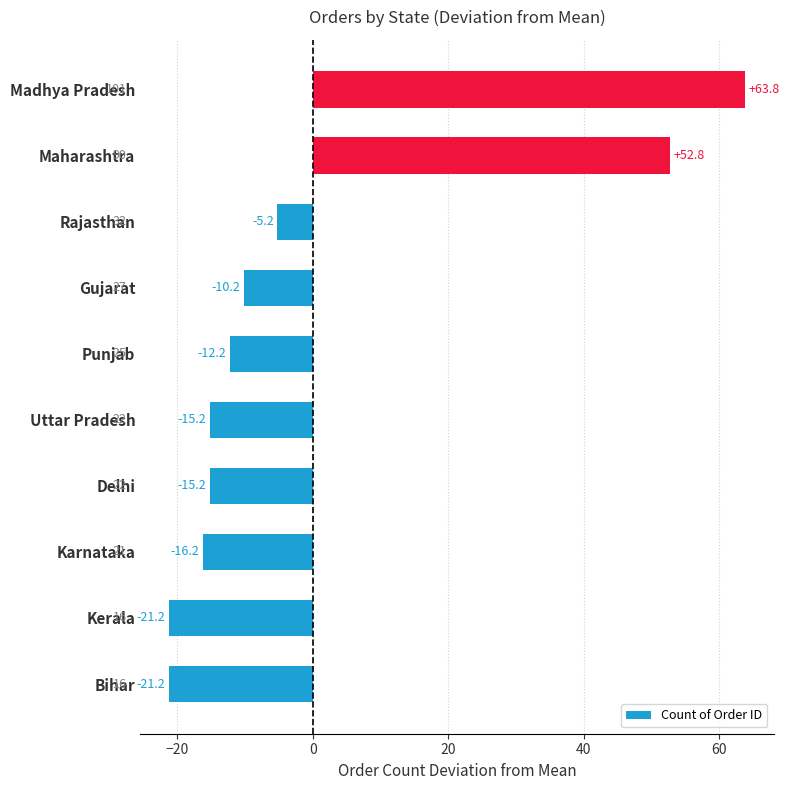

What is the minimum value shown in the chart?

-21.2